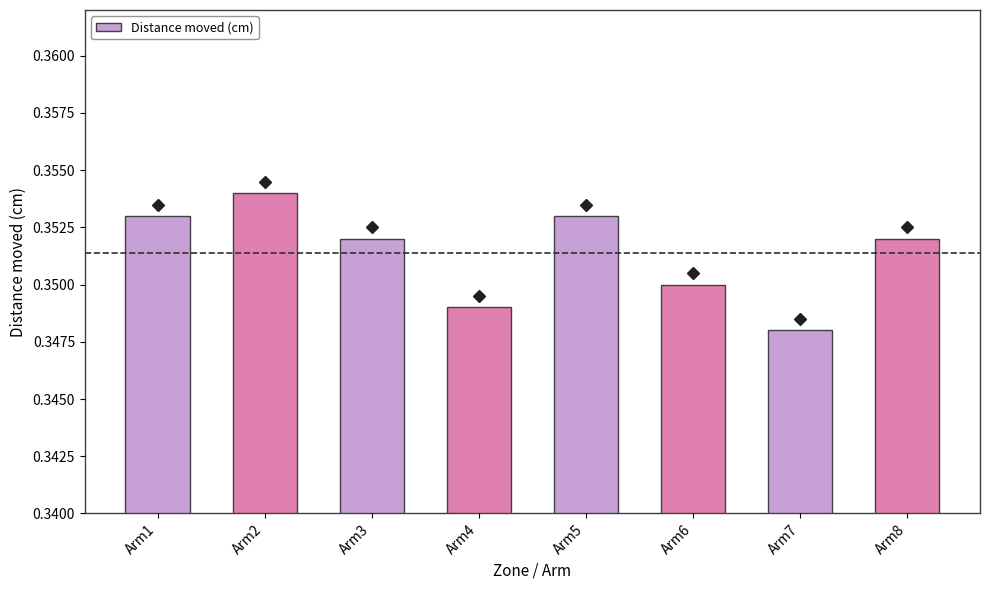

At which category does the chart reach its peak across all series?

Arm2